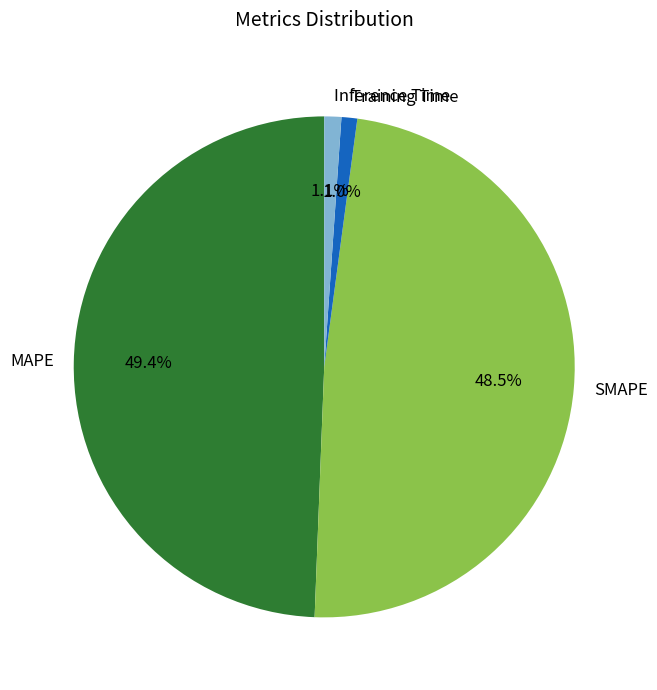

What is the total percentage of Training Time and Inference Time?

2.1%